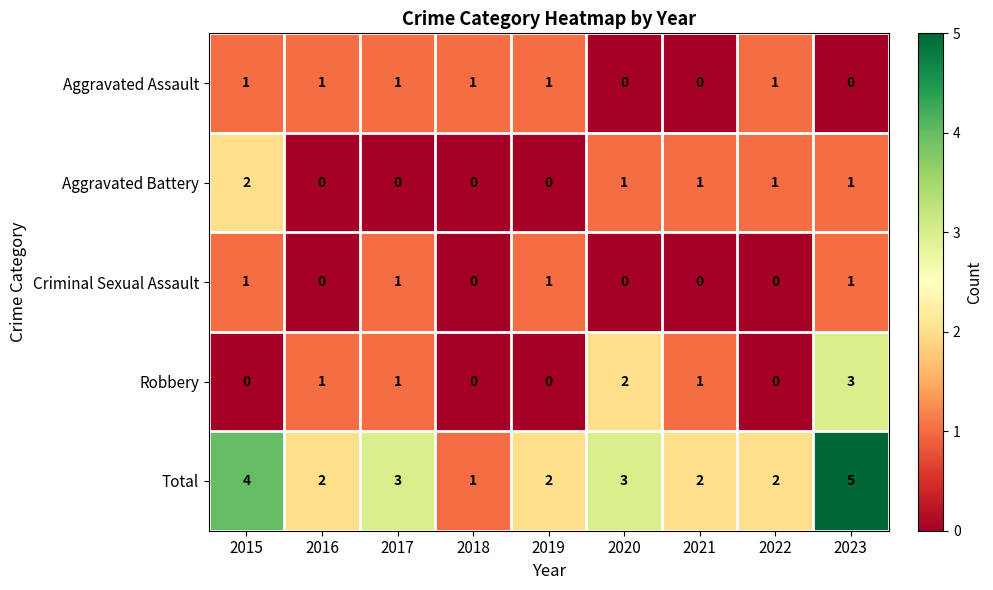

What is the difference between the maximum and second lowest values in the Robbery series?

3